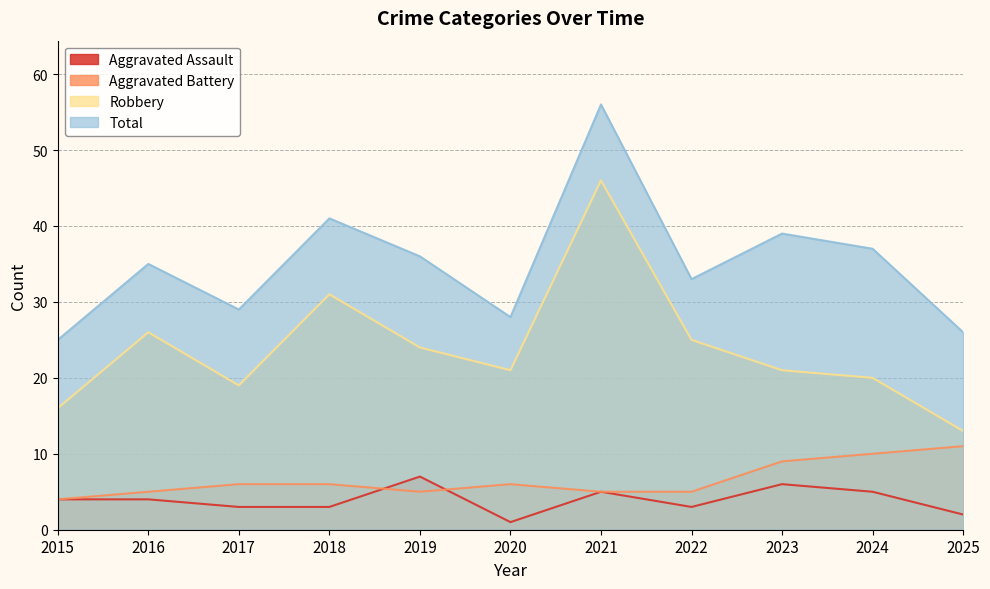

True or false: Total and Aggravated Battery intersect in this chart.

False